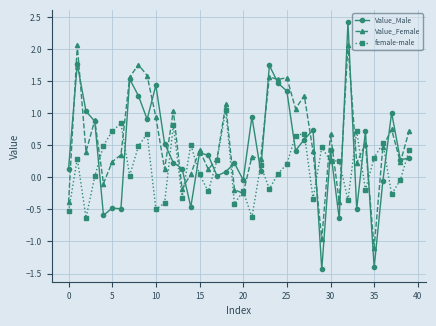

What is the minimum value shown in the chart?

-1.4